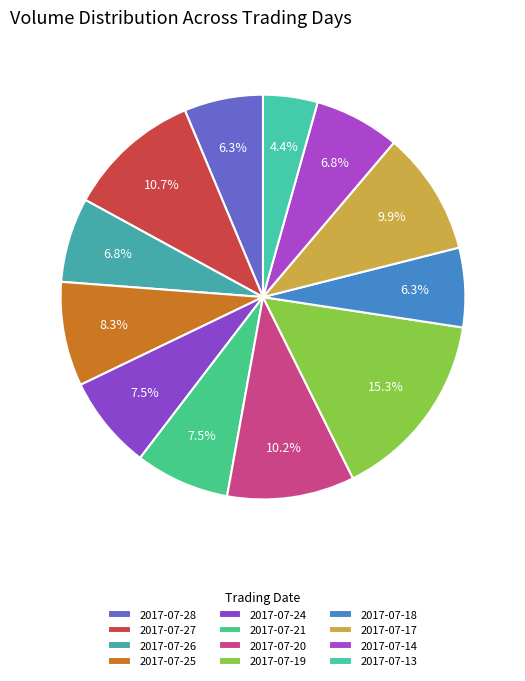

To the nearest percent, what is the average slice percentage?

8%